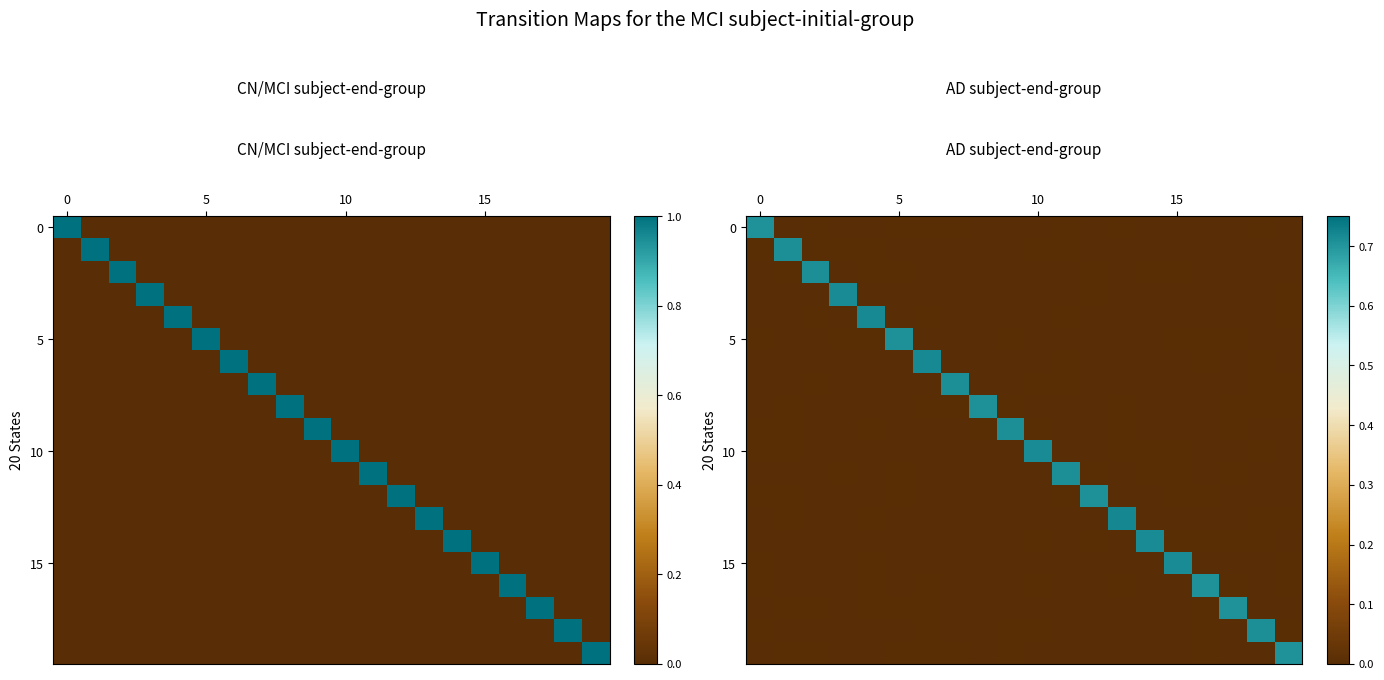

At which category is the sum across all series the highest?

13